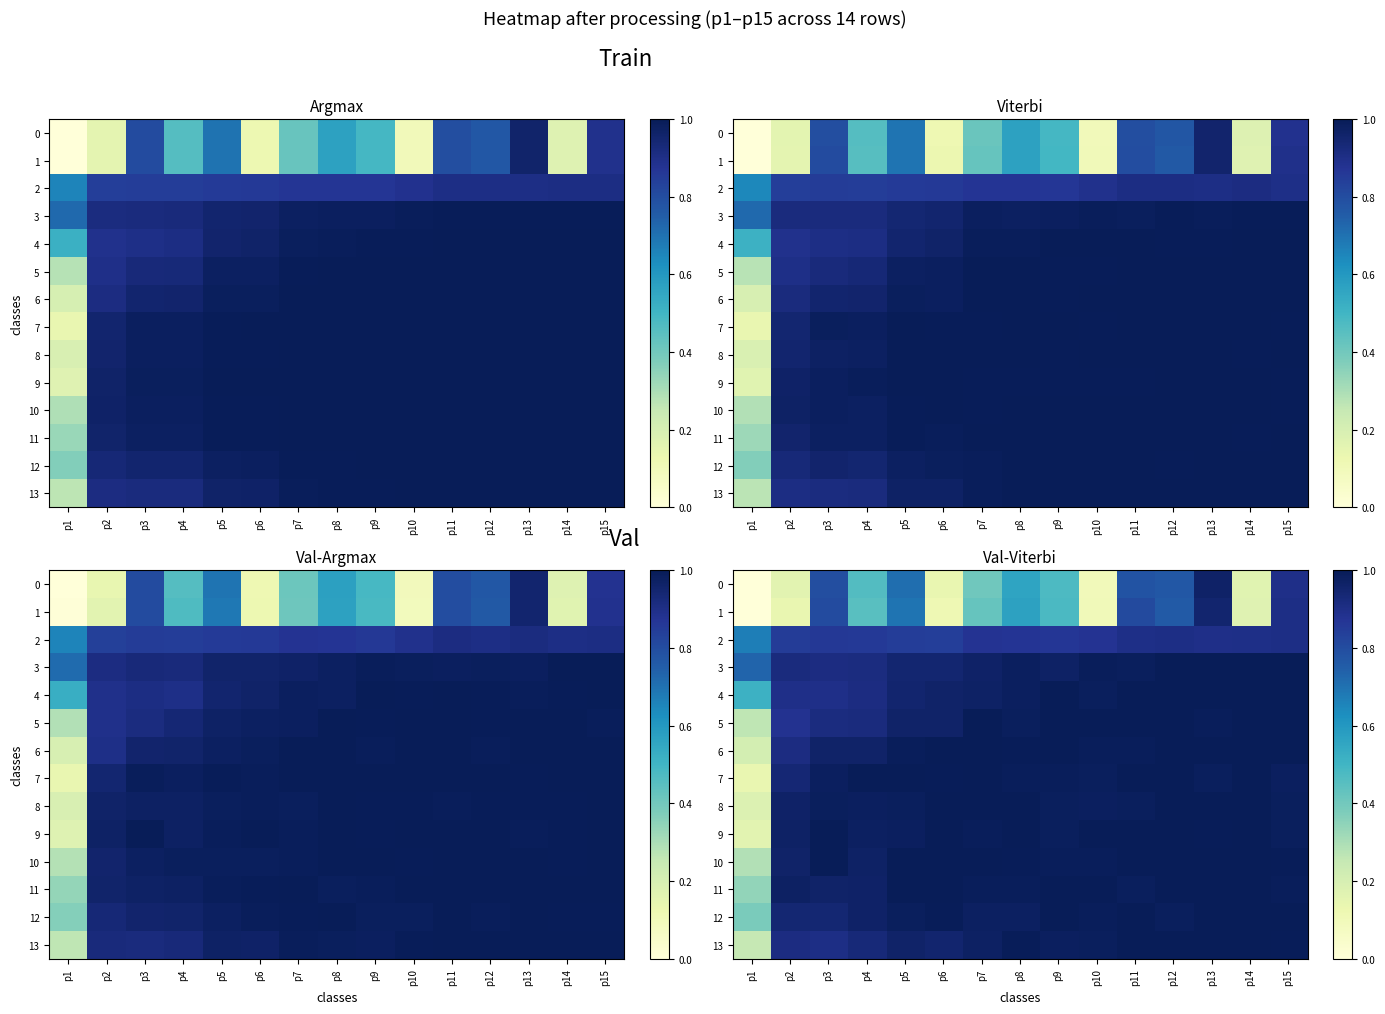

Which category has the lowest value across all series?

p1